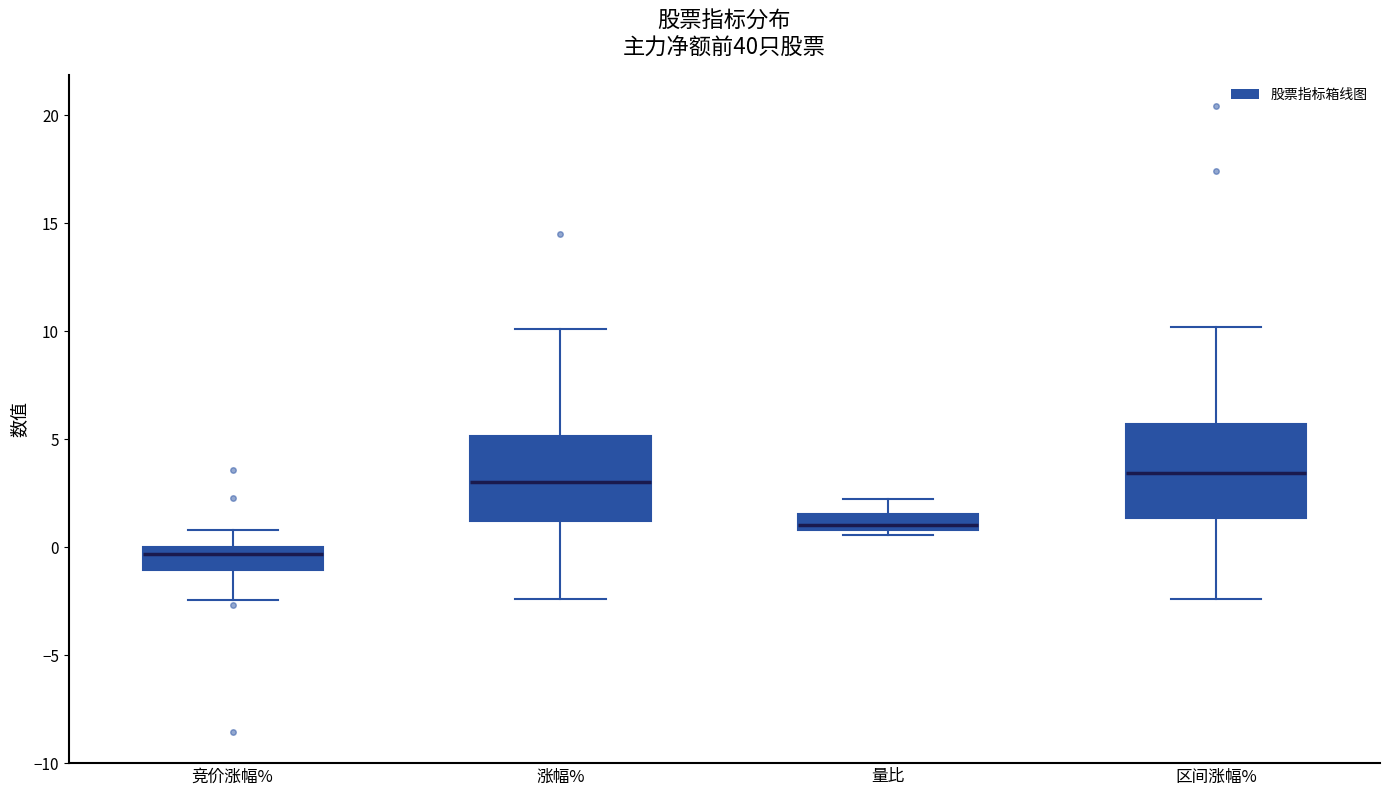

Where is the lower edge of the box for 量比 on the y-axis? The values are not printed on the chart, so give them approximately, as read against the axis.

1.0